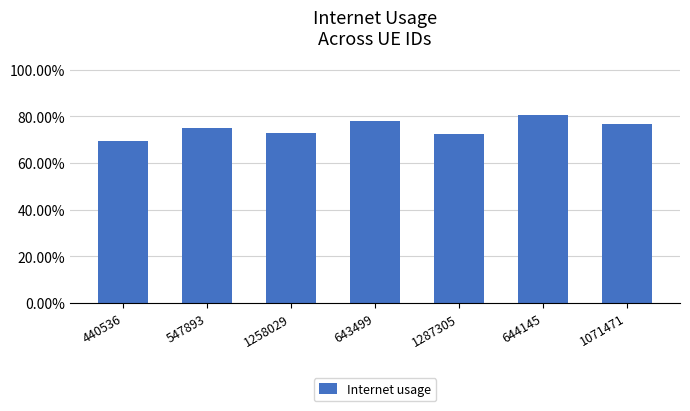

Are the bars horizontal?

No